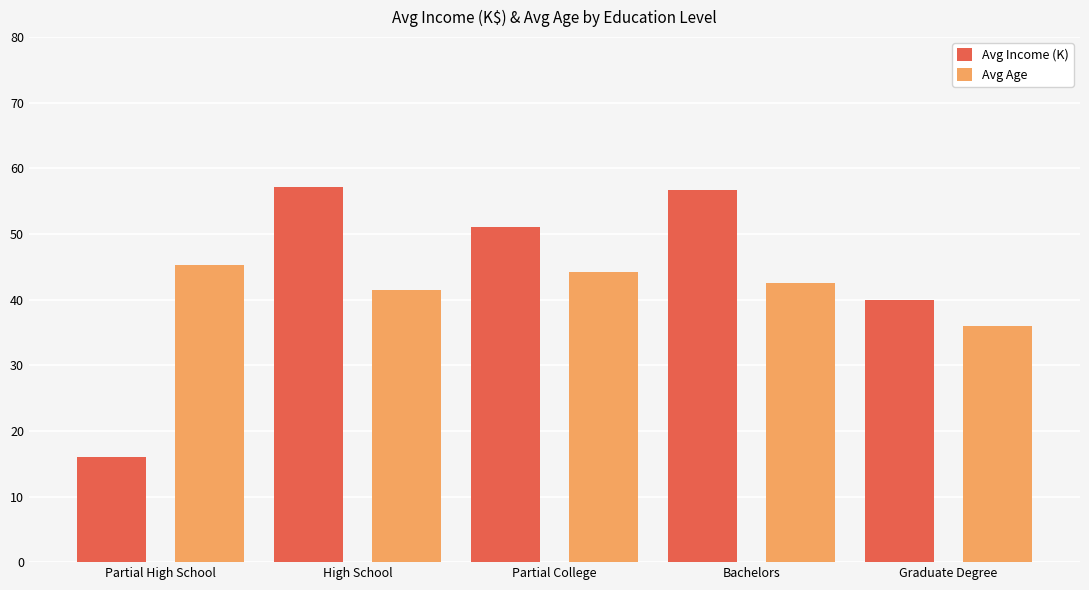

The Avg Income (K) series shows 38.1 at High School. True or false?

False